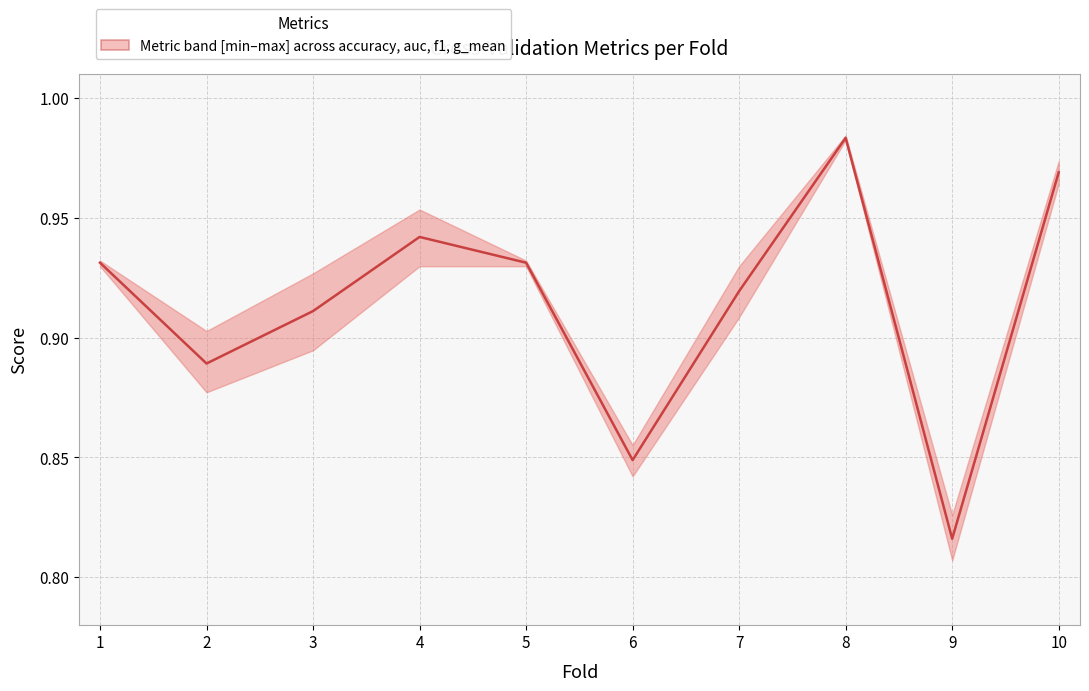

Between 2 and 8, which is larger?

8